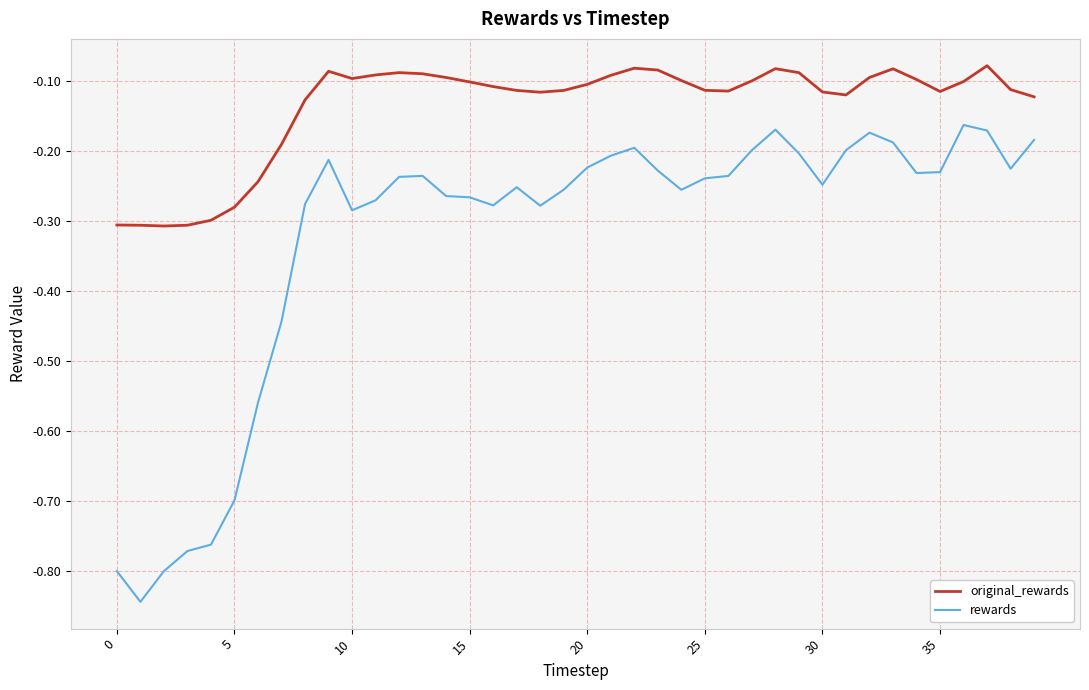

Which series has the largest range (max minus min)?

rewards